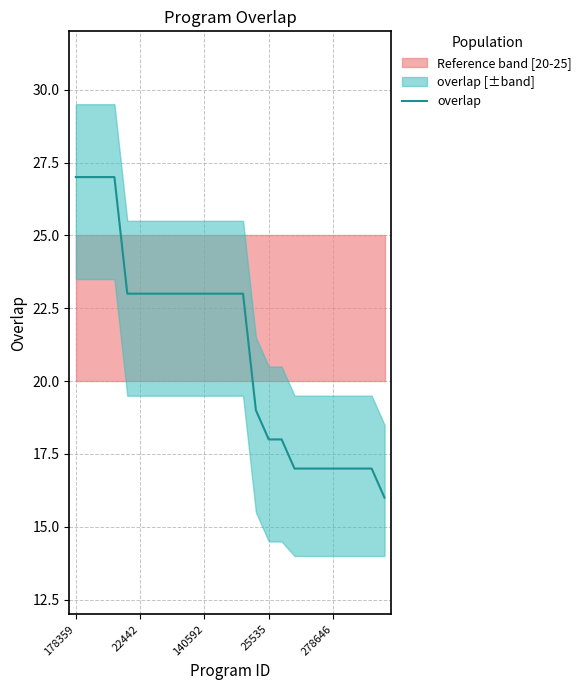

Is it true that the value at 22 is 17?

True